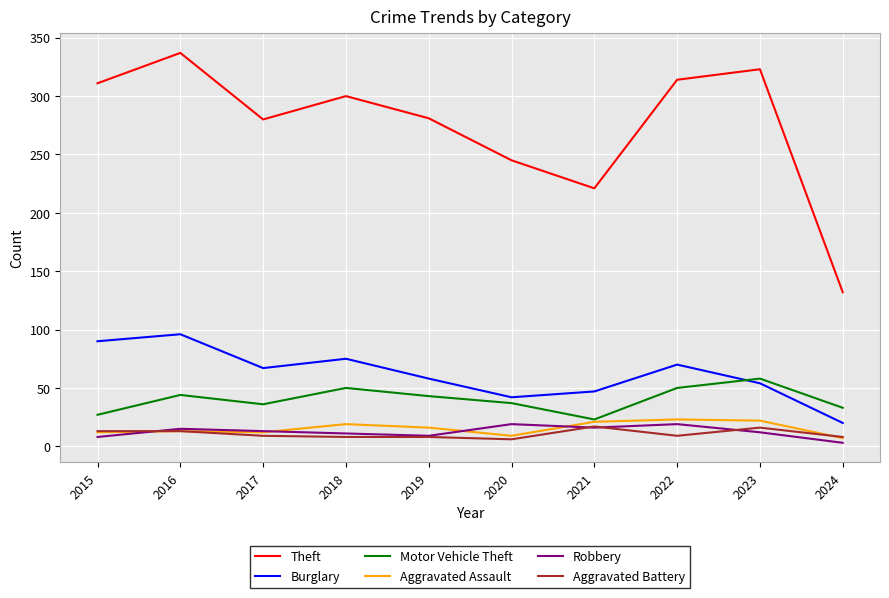

What is the difference between the maximum and minimum values in the Aggravated Battery series?

11